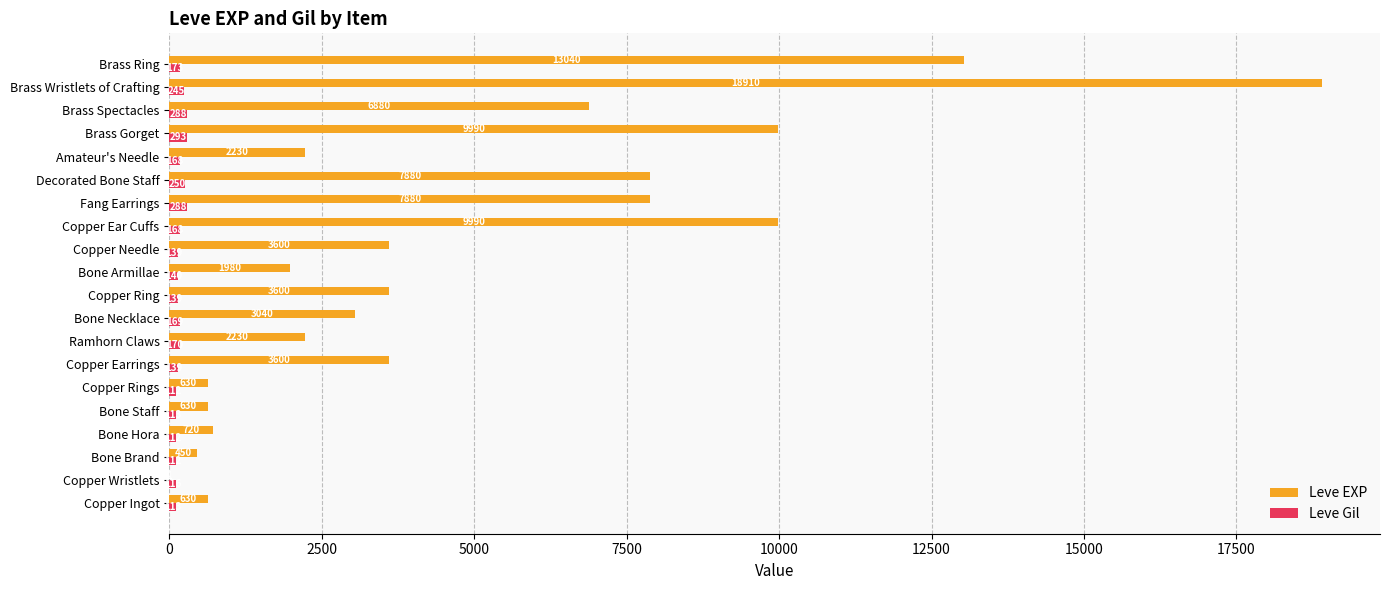

How many data points does each series have?

20